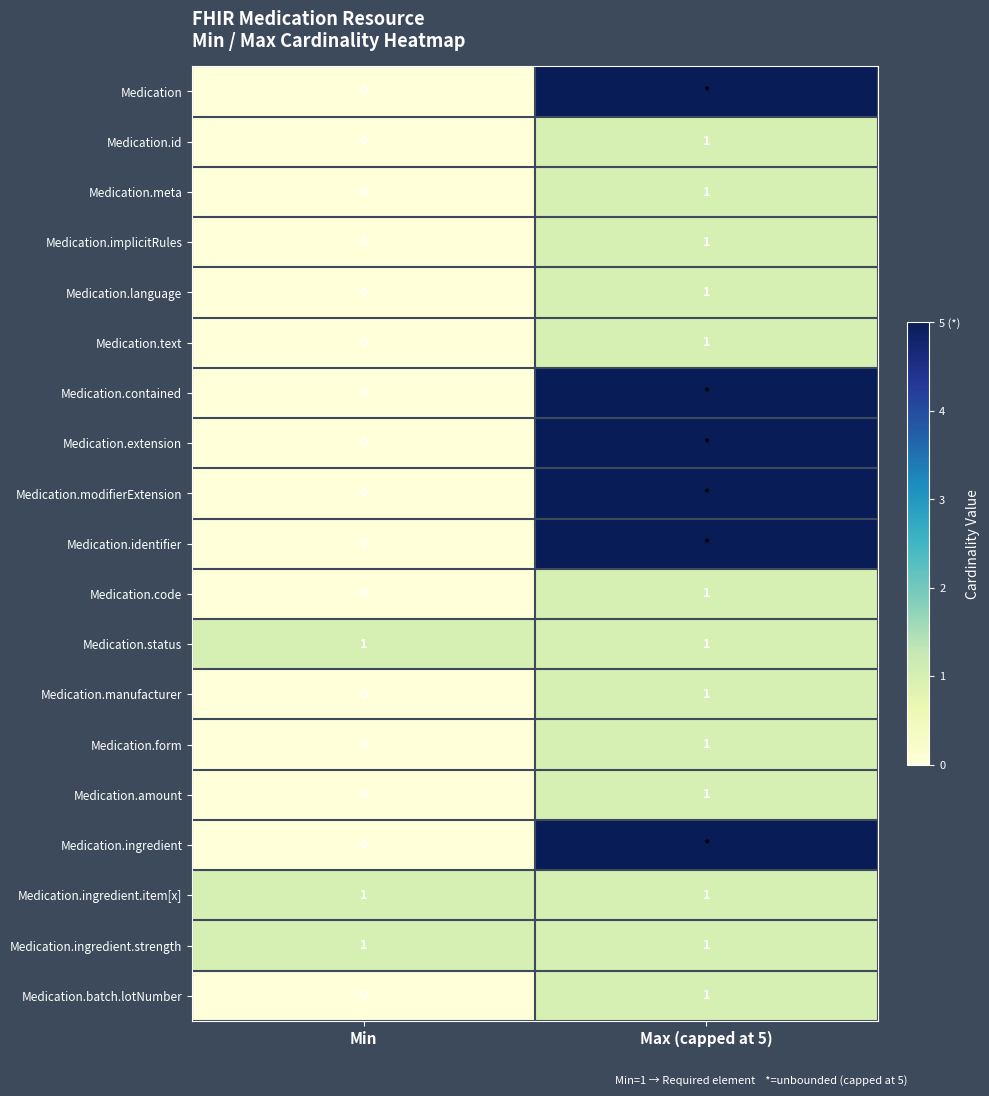

At how many categories does at least one series exceed 4?

1